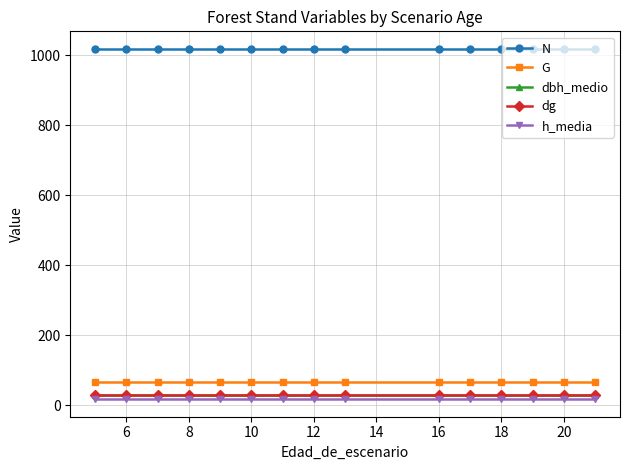

What is the value of the dg point at the 1st from the left?

28.6